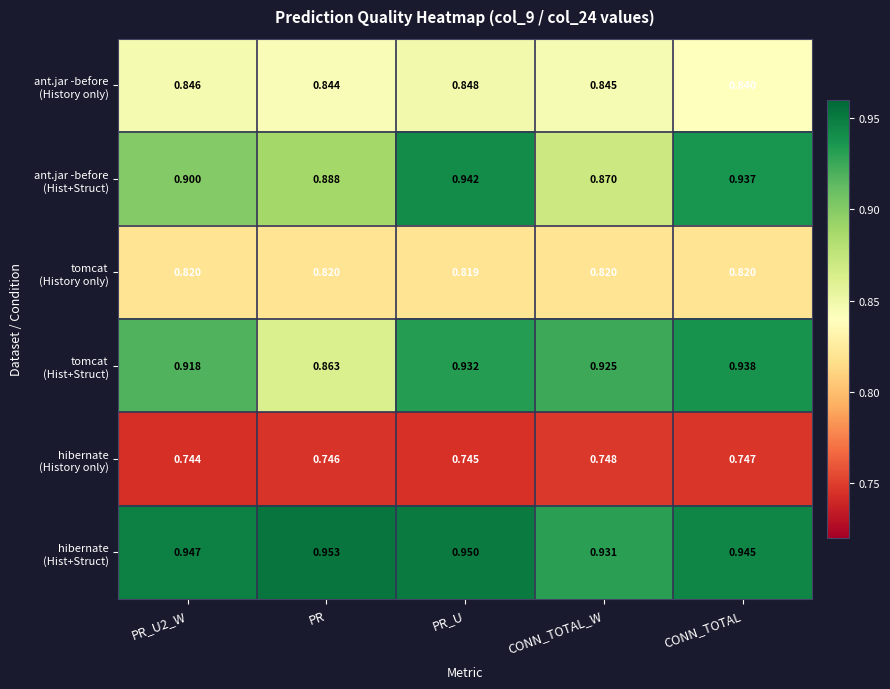

Which category has the highest value across all series?

PR